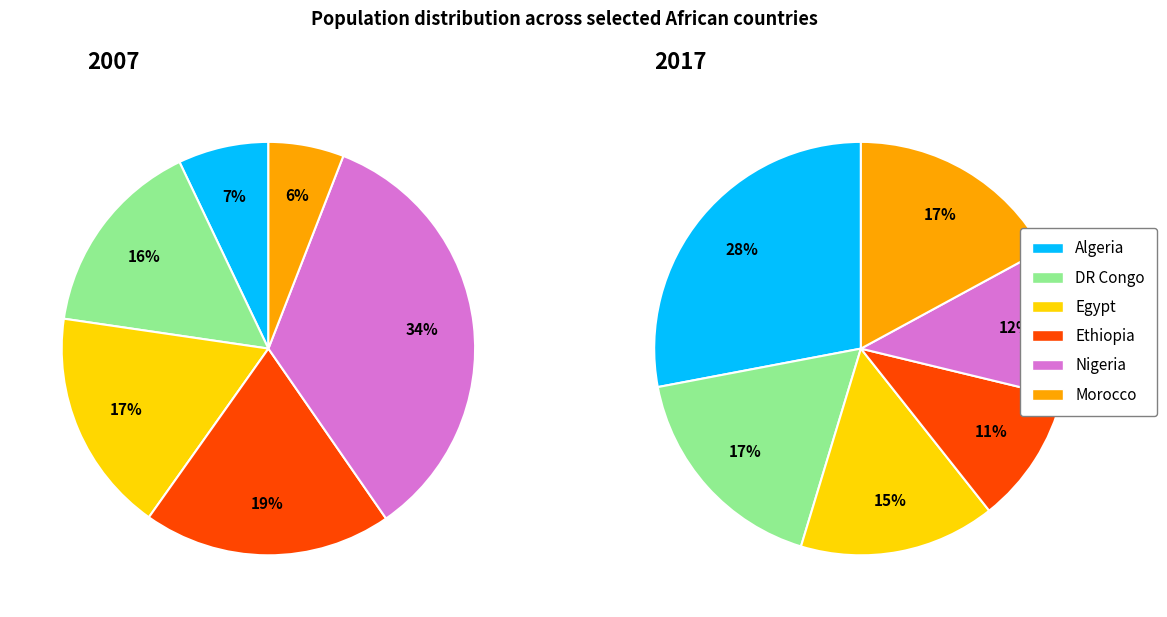

What is the smallest slice in the pie chart?

Ethiopia